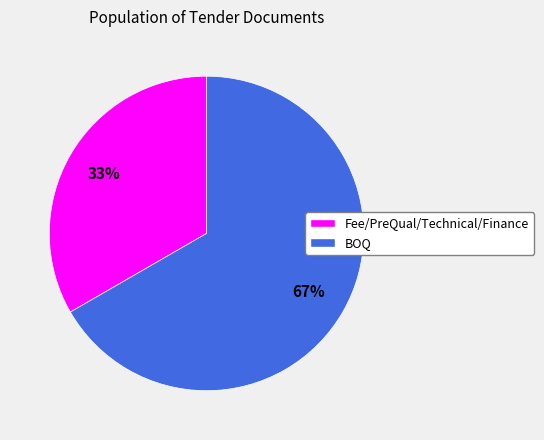

To the nearest percent, what portion does Fee/PreQual/Technical/Finance represent?

33%